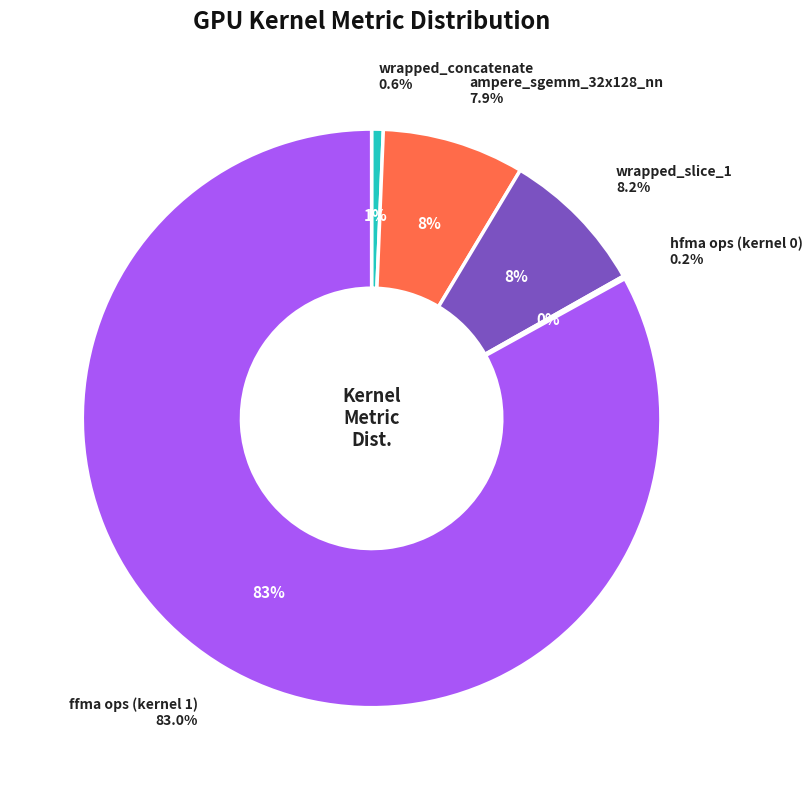

What percentage is the wrapped_concatenate slice, to the nearest percent?

1%